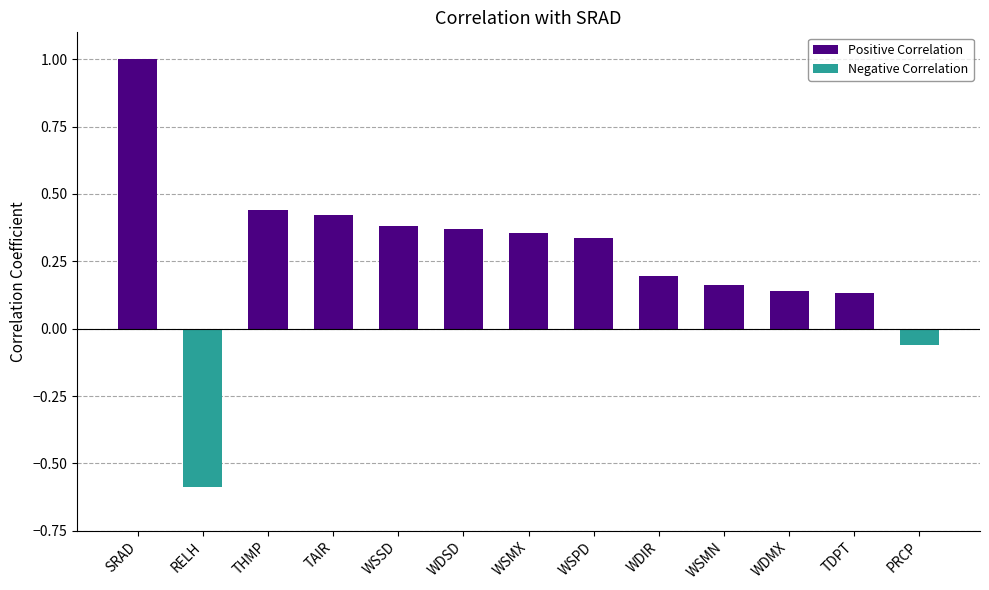

At which label is the value closest to 0?

PRCP